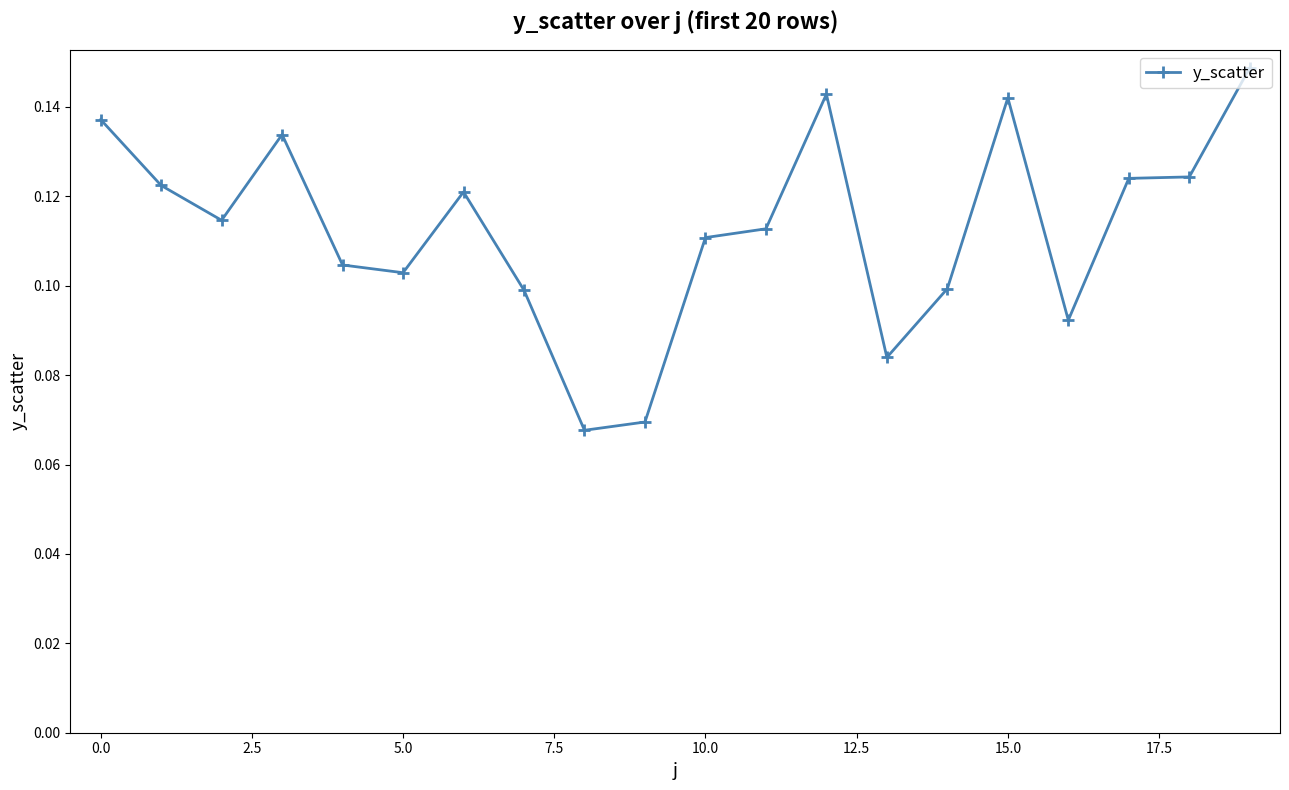

How many values are between 0 and 1?

20